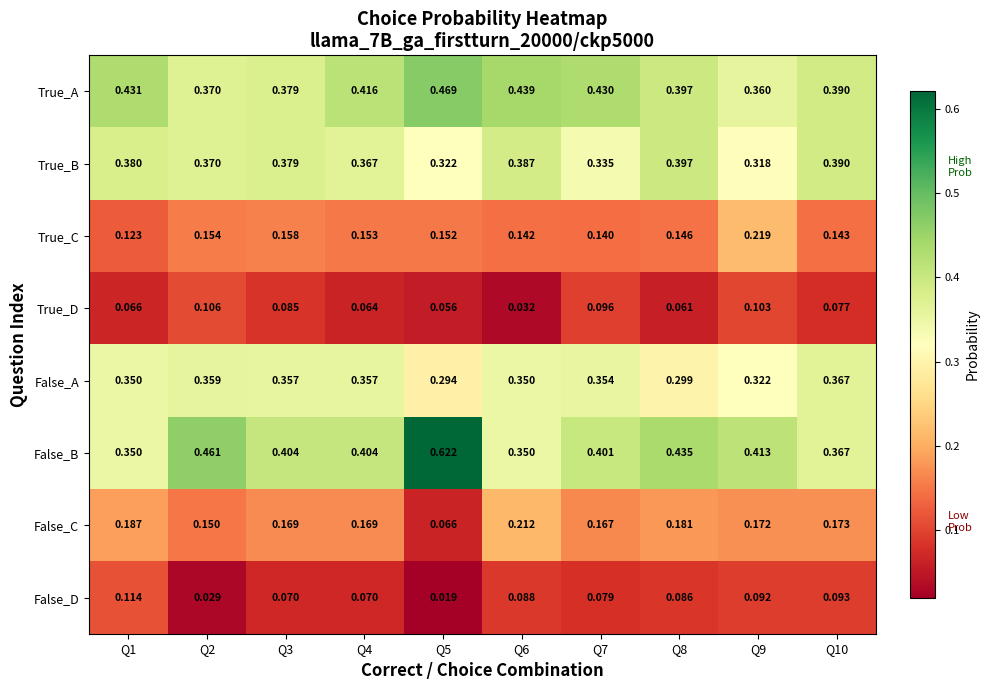

At how many categories does at least one series exceed 0?

10